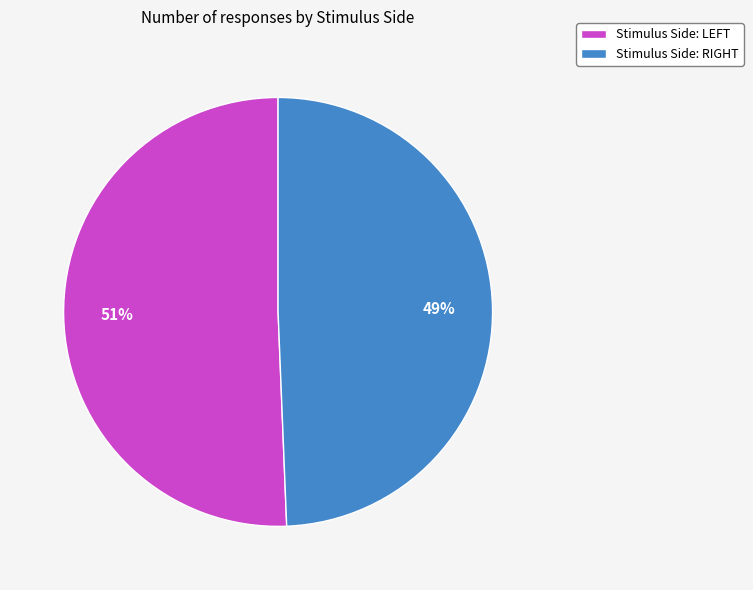

How many segments does this pie chart have?

2